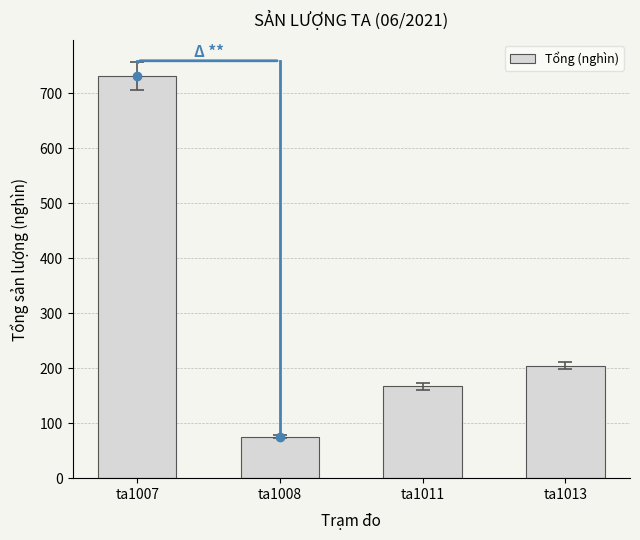

What is the smallest value displayed?

75.7